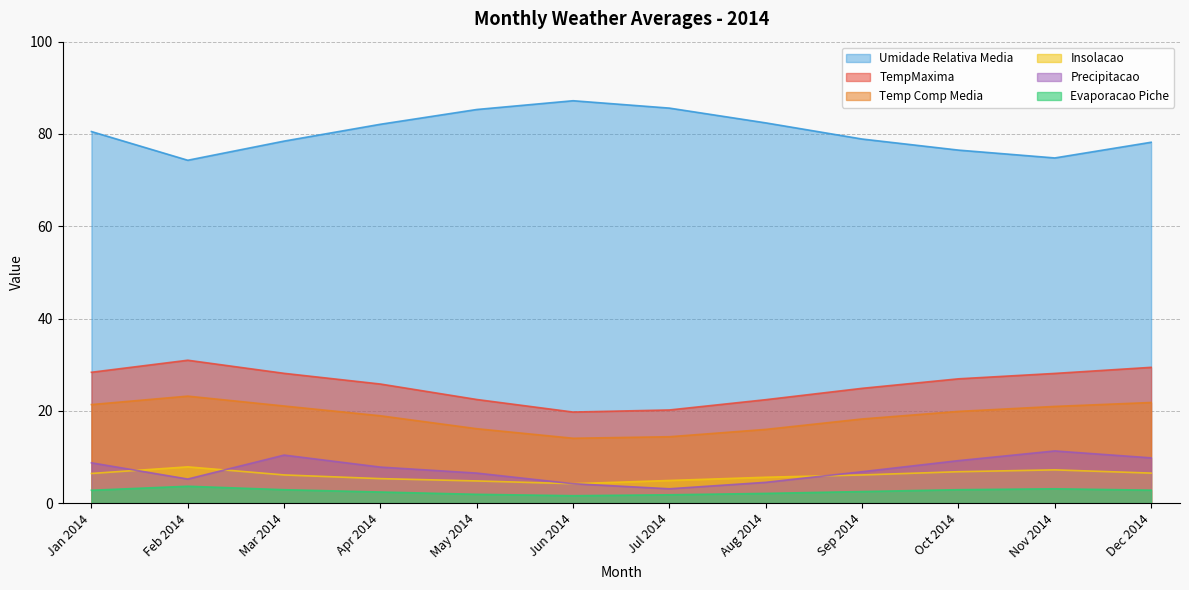

What is the approximate value of Precipitacao at Feb 2014?

5.2